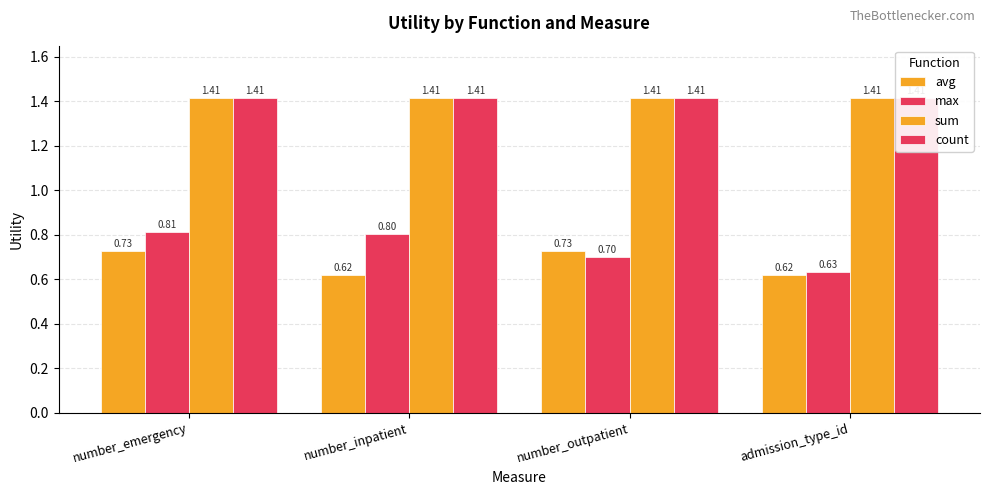

How many bars are there in each group?

4